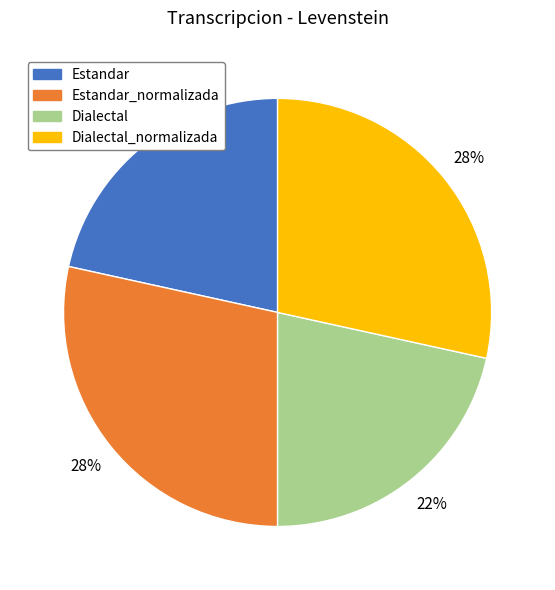

To the nearest percent, what is the combined percentage of Dialectal_normalizada and Dialectal?

50%